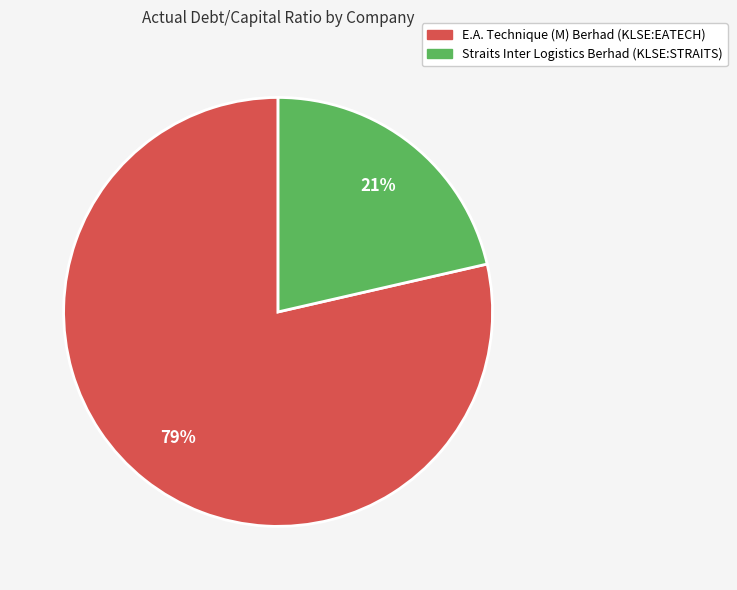

To the nearest percent, what is the combined percentage of Straits Inter Logistics Berhad (KLSE:STRAITS) and E.A. Technique (M) Berhad (KLSE:EATECH)?

100%